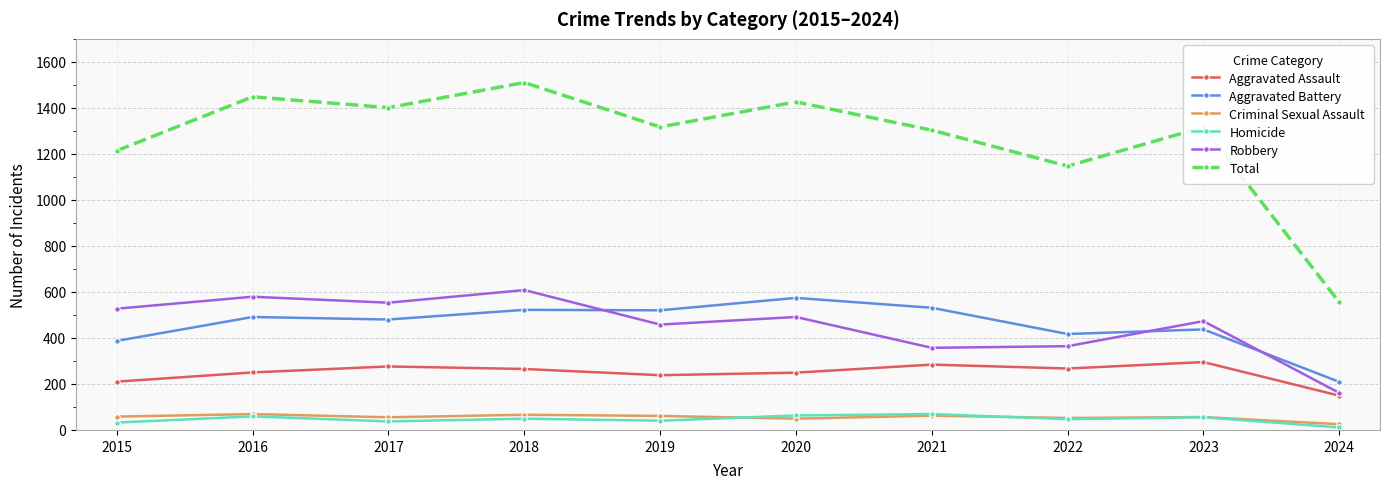

What is the total value across all series at 2023?

2632